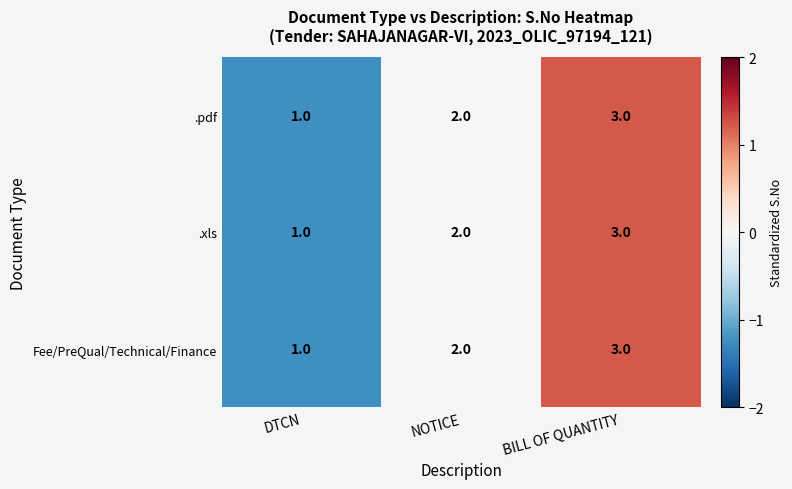

What is the sum of the Fee/PreQual/Technical/Finance values at DTCN and NOTICE?

3